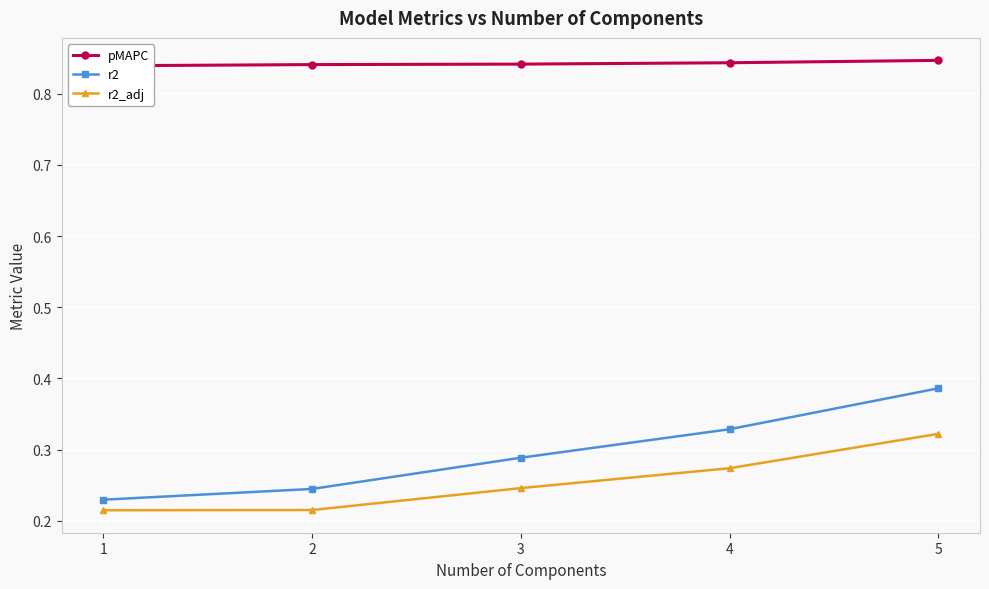

What is the approximate value of pMAPC at 5?

0.8